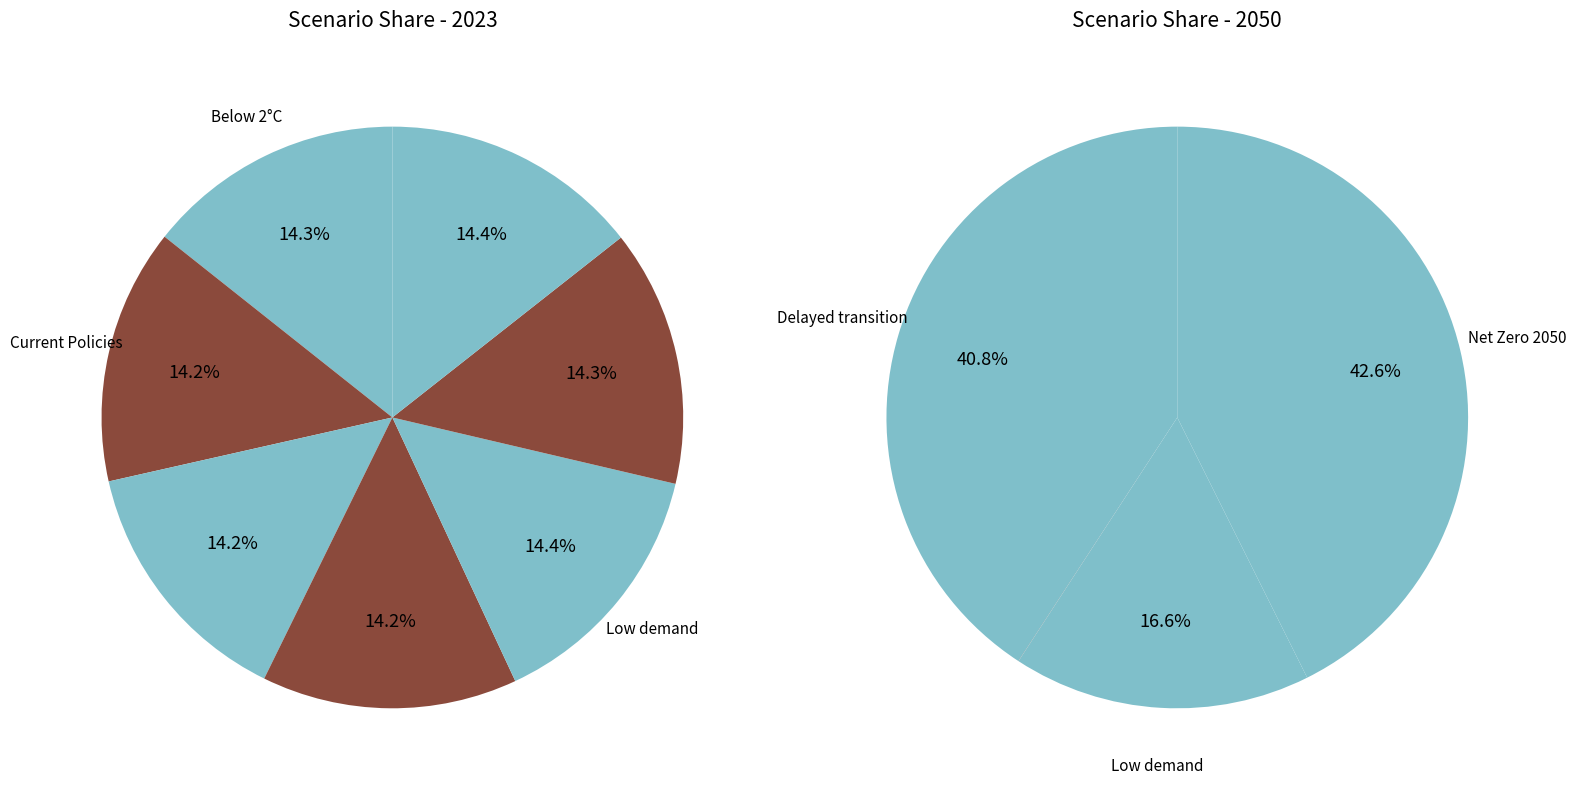

The Net Zero 2050 slice represents 14% of the pie. True or false?

True